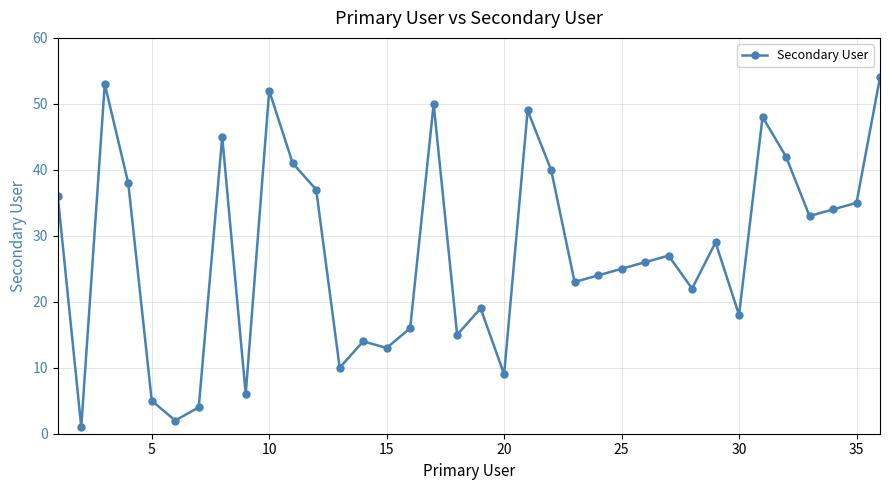

True or false: there are more than 0 points higher than both neighbors.

True